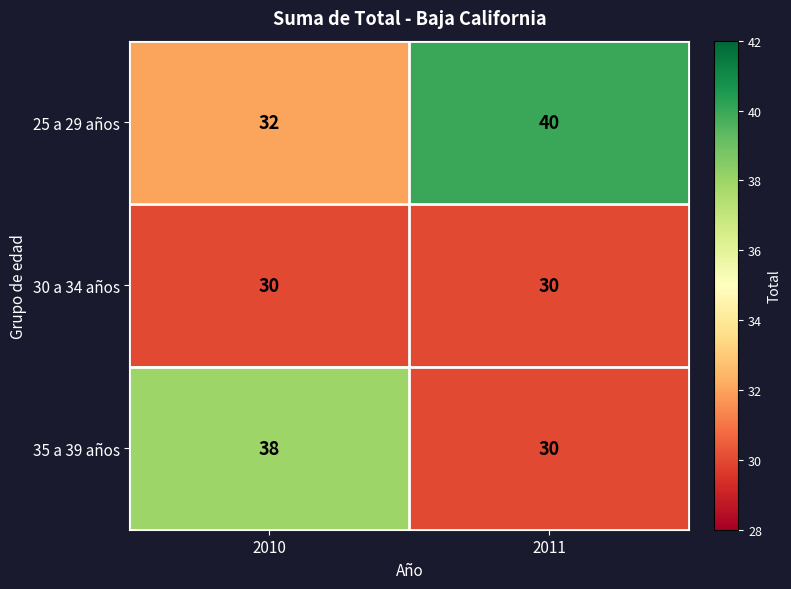

Reading left to right, list all the values displayed in this chart.

25 a 29 años: 32	40
30 a 34 años: 30	30
35 a 39 años: 38	30